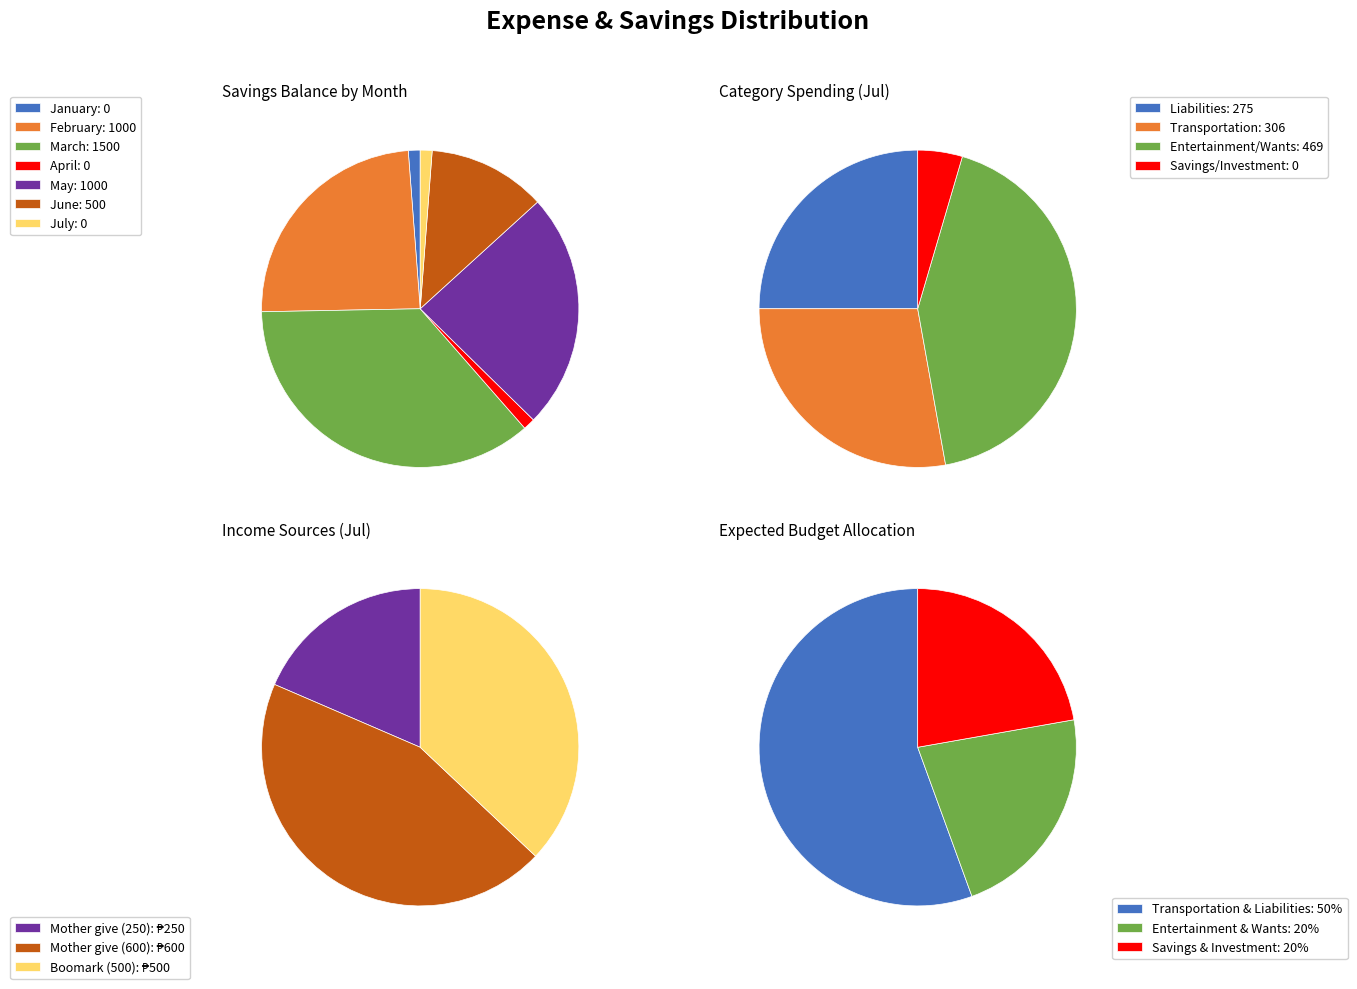

To the nearest percent, what is the difference between the June and April slice percentages?

12%